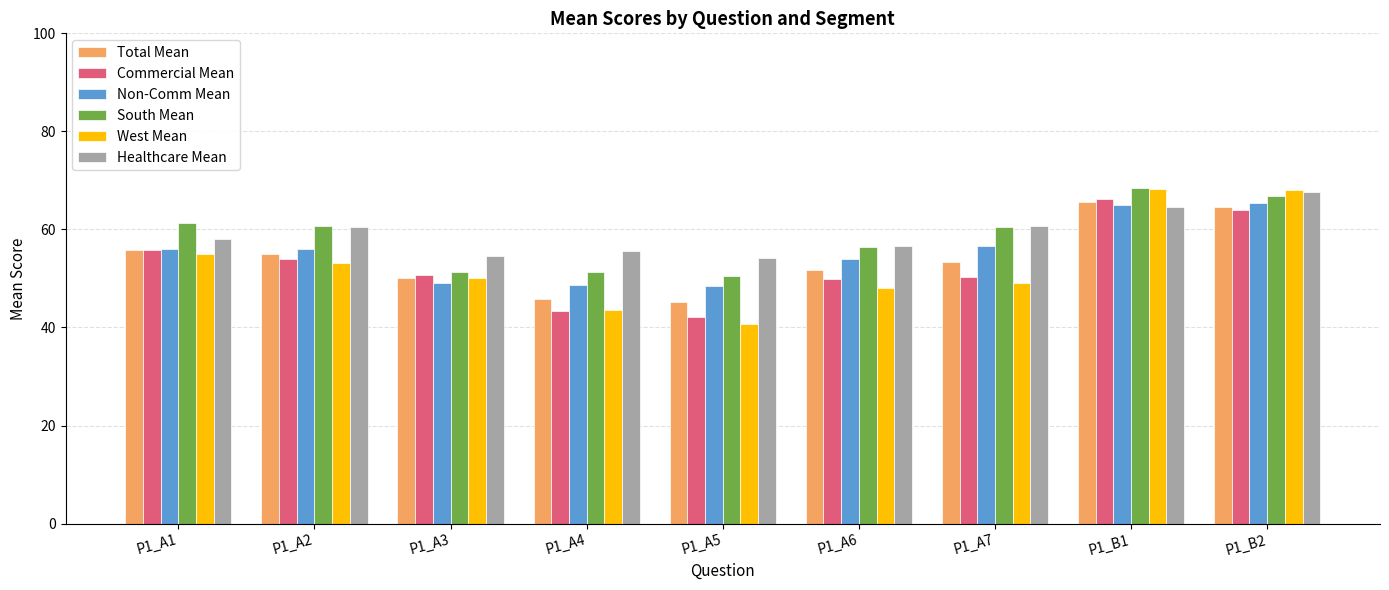

What is the difference between the second highest and minimum values in the Total Mean series?

19.5